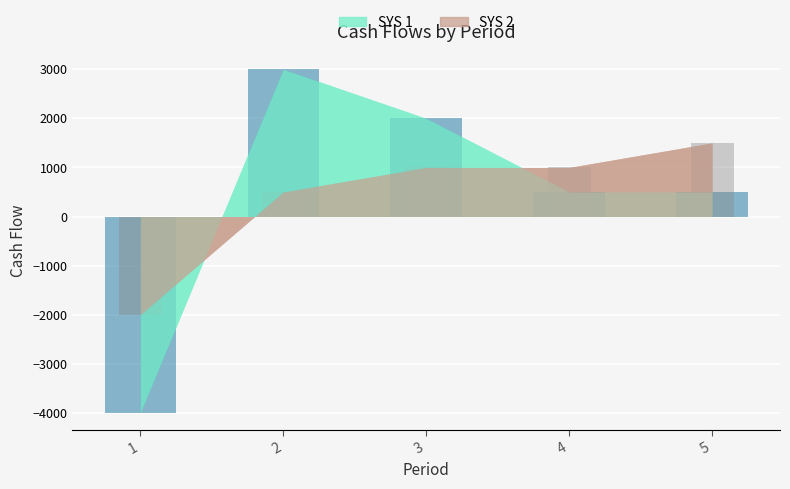

At which category is the sum across all series the highest?

2